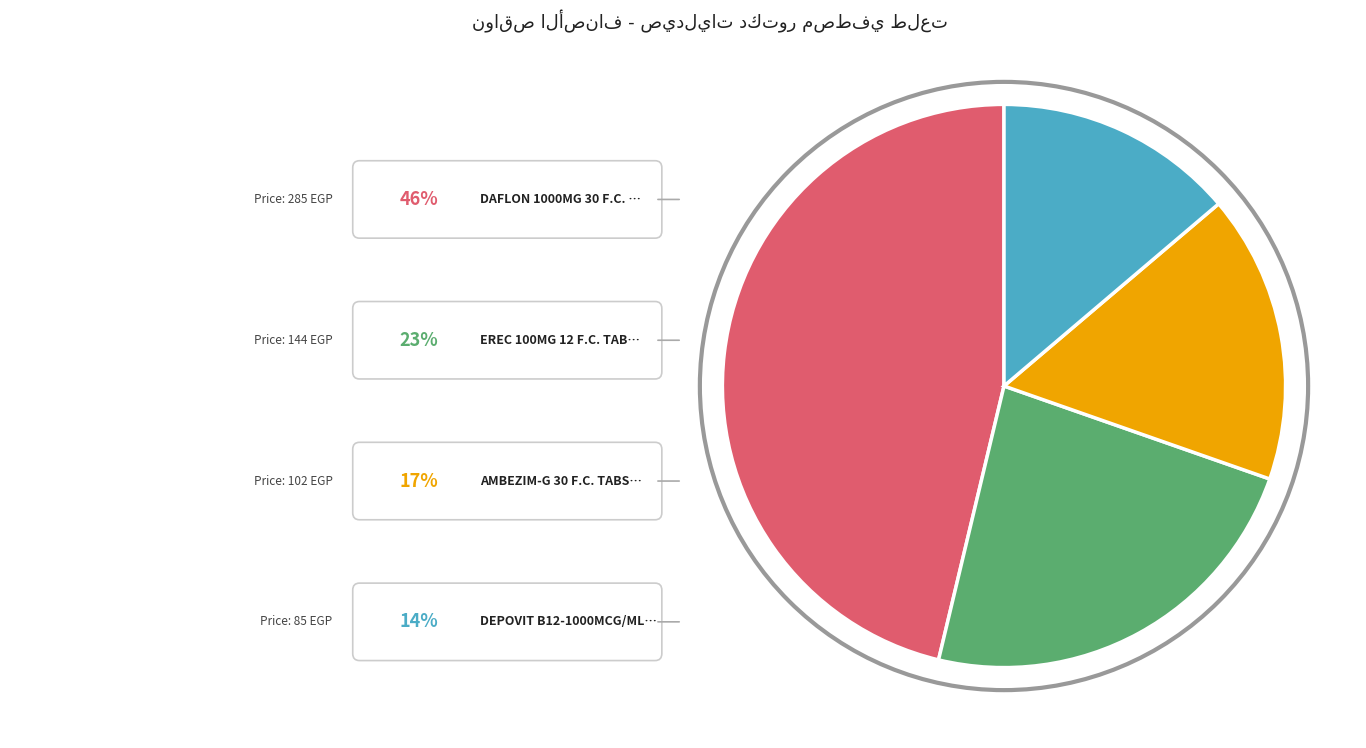

Does any single category account for the majority?

No